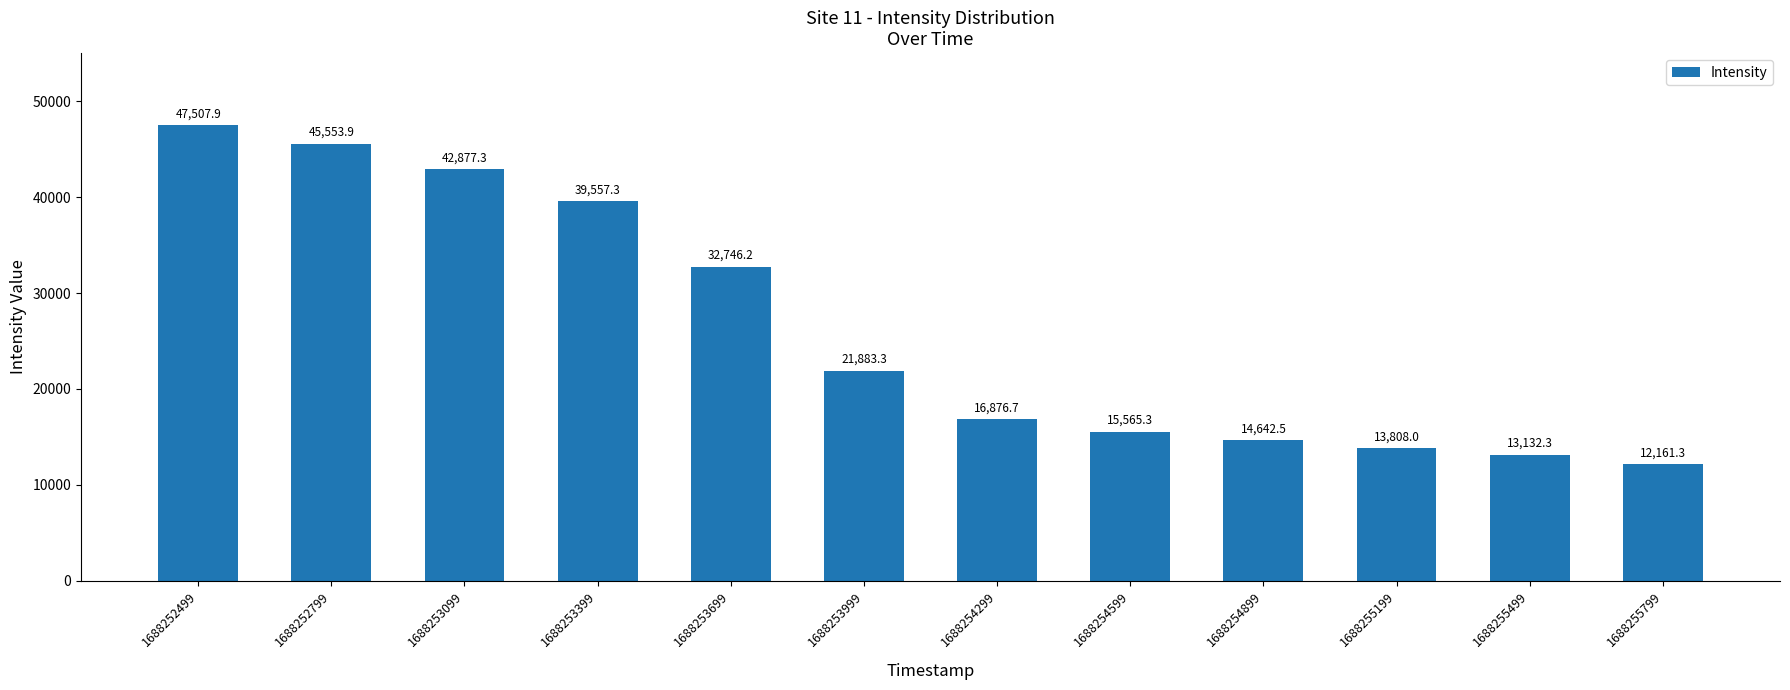

Which has a higher value, 1688255199 or 1688253699?

1688253699